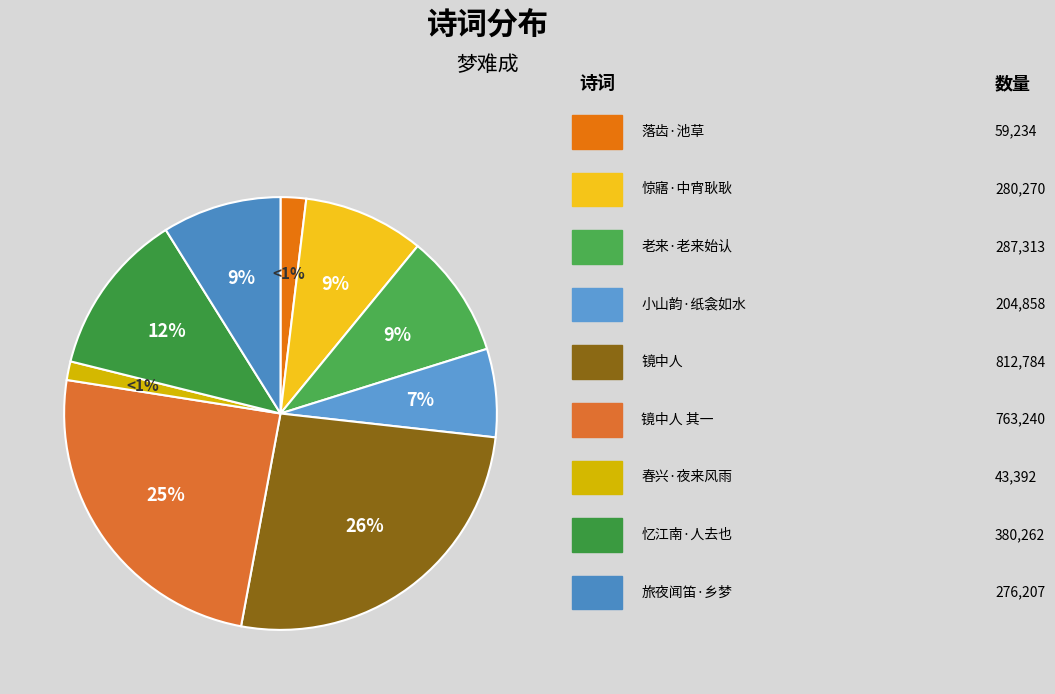

Rank the categories by value from highest to lowest.

镜中人 梦难成, 镜中人 其一 梦难成, 忆江南·人去也，人去梦难成, 老来·老来始认梦难成, 惊寤·中宵耿耿梦难成, 旅夜闻笛·乡梦难成付酒杯, 小山韵·纸衾如水梦难成, 落齿·池草梦难成, 春兴·夜来风雨梦难成